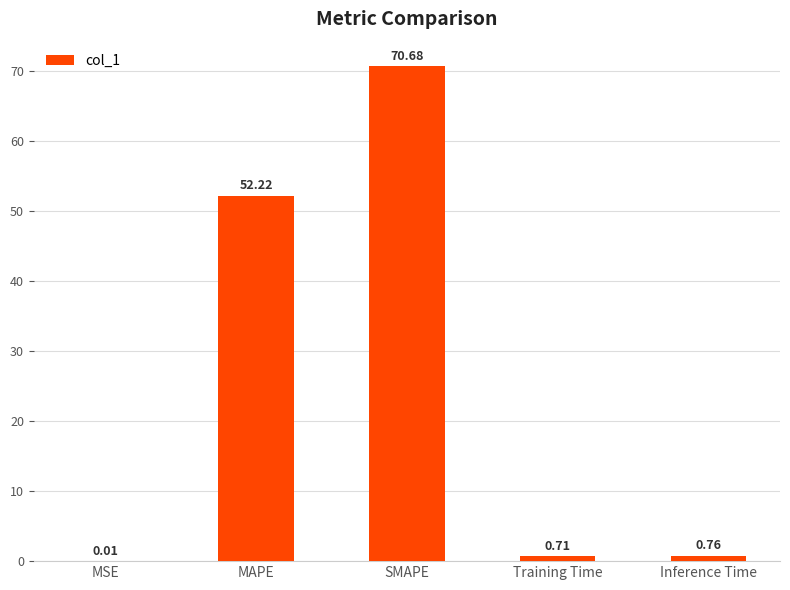

Count the number of data series in this chart.

1